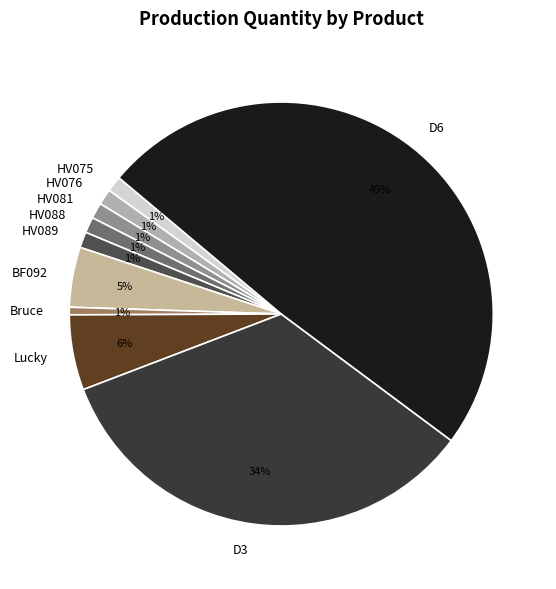

How many slices are in this pie chart?

10